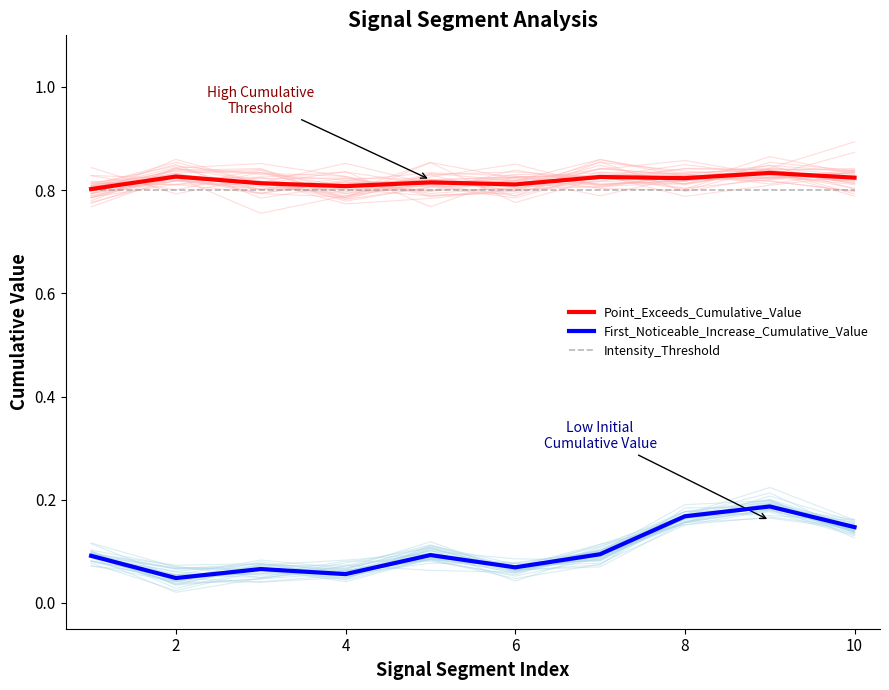

How many lines are shown in the chart?

3